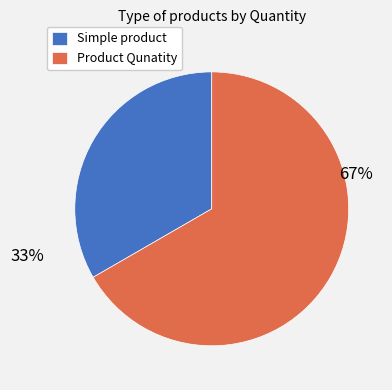

To the nearest percent, what portion does Product Qunatity represent?

67%